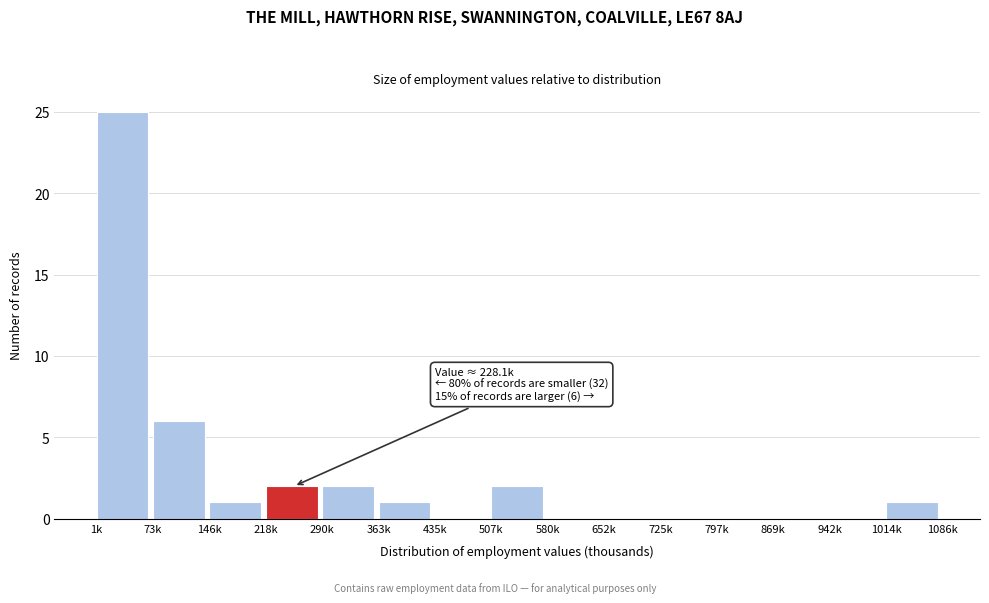

Reading left to right, extract all data points from this chart.

1k=25	73k=6	146k=1	218k=2	290k=2	363k=1	435k=0	507k=2	580k=0	652k=0	725k=0	797k=0	869k=0	942k=0	1014k=1